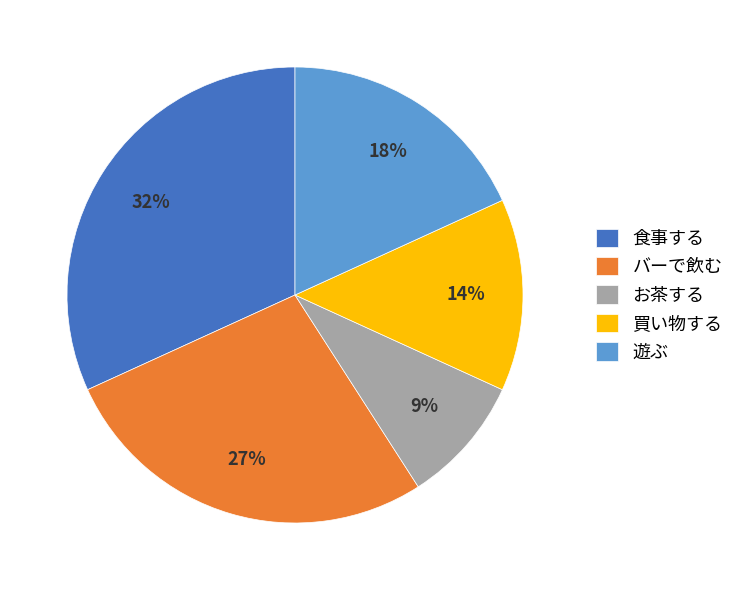

What percentage is the 買い物する slice, to the nearest percent?

14%